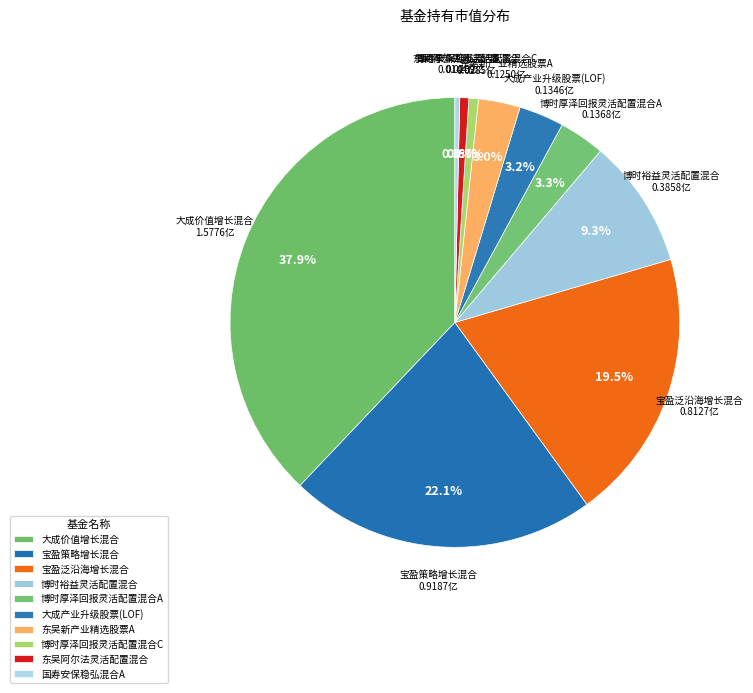

To the nearest percent, what is the difference between the largest and smallest slice percentages?

38%